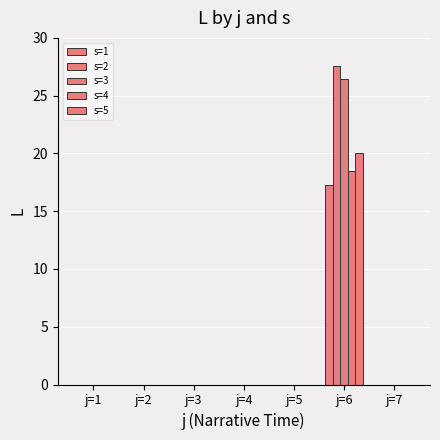

Reading right to left, what are all the values shown in this chart?

s=1: j=7=0.0	j=6=17.3	j=5=0.0	j=4=0.0	j=3=0.0	j=2=0.0	j=1=0.0
s=2: j=7=0.0	j=6=27.6	j=5=0.0	j=4=0.0	j=3=0.0	j=2=0.0	j=1=0.0
s=3: j=7=0.0	j=6=26.4	j=5=0.0	j=4=0.0	j=3=0.0	j=2=0.0	j=1=0.0
s=4: j=7=0.0	j=6=18.5	j=5=0.0	j=4=0.0	j=3=0.0	j=2=0.0	j=1=0.0
s=5: j=7=0.0	j=6=20.0	j=5=0.0	j=4=0.0	j=3=0.0	j=2=0.0	j=1=0.0